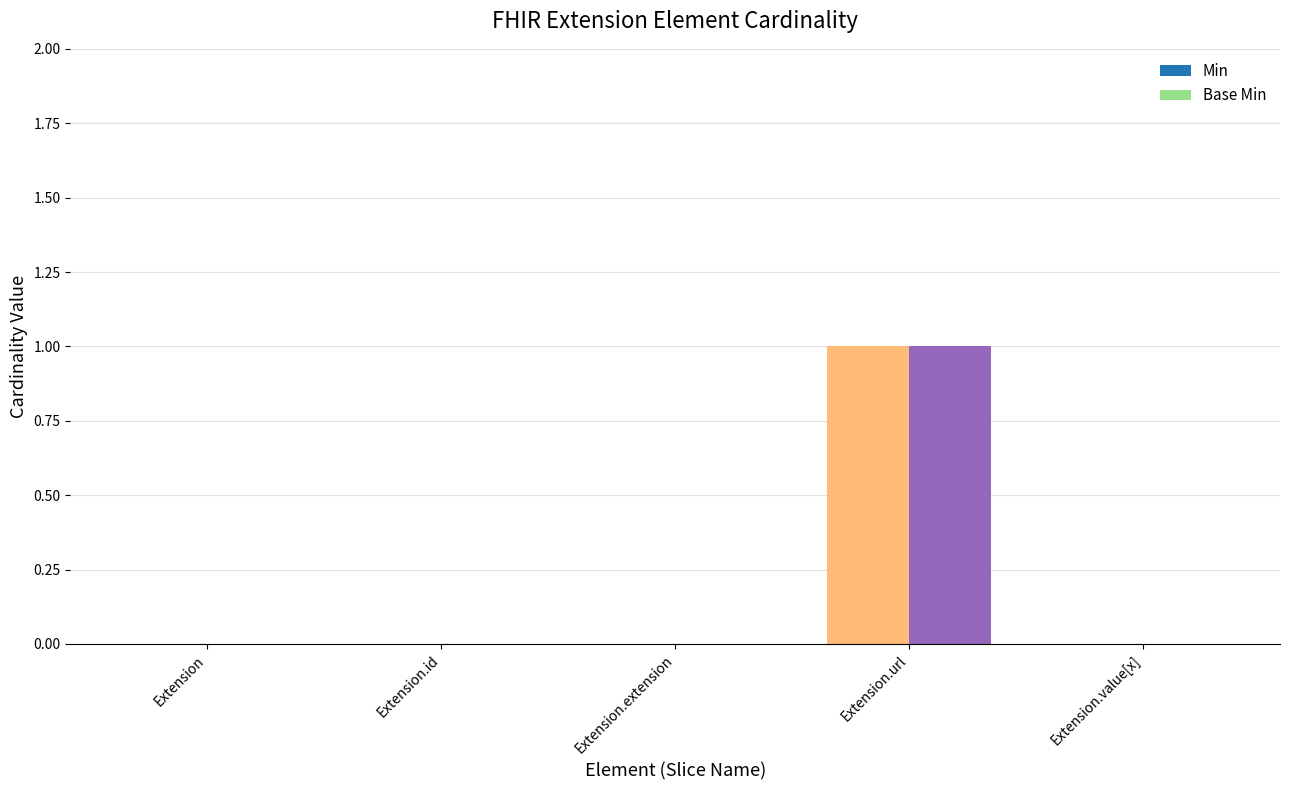

What is the highest value of the Min series?

1